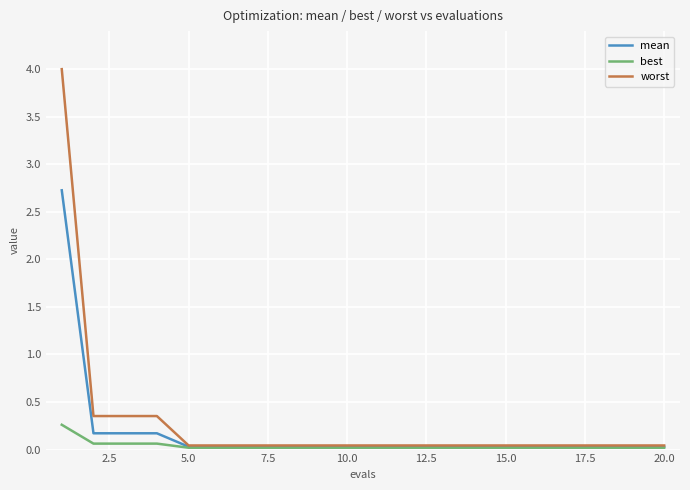

Which series has the largest range (max minus min)?

worst